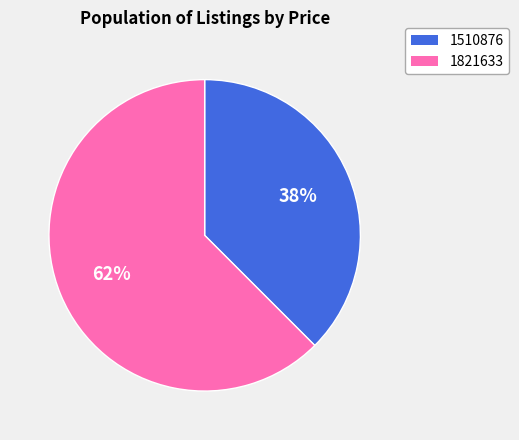

Does 1821633 represent more than half of the total?

Yes